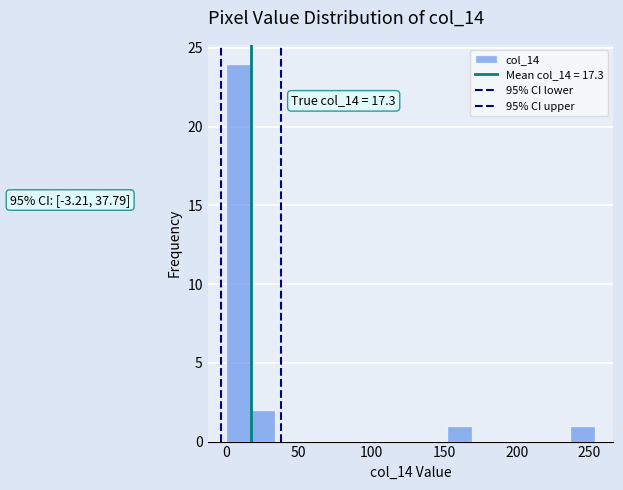

Around what value on the x-axis is the tallest bar? Give the approximate position of its centre, as read against the axis.

10